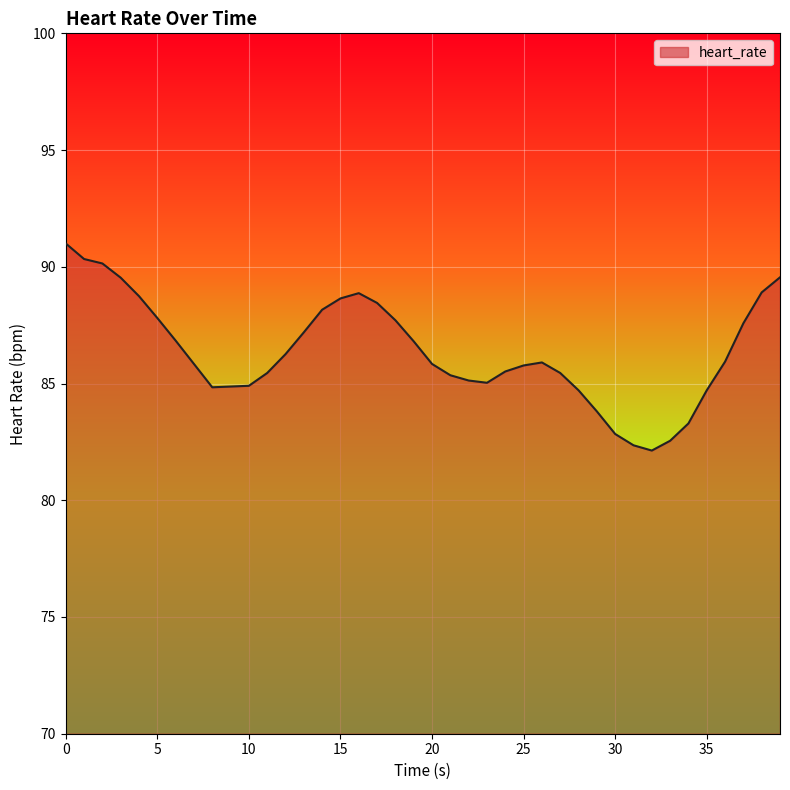

What is the smallest value displayed?

82.1